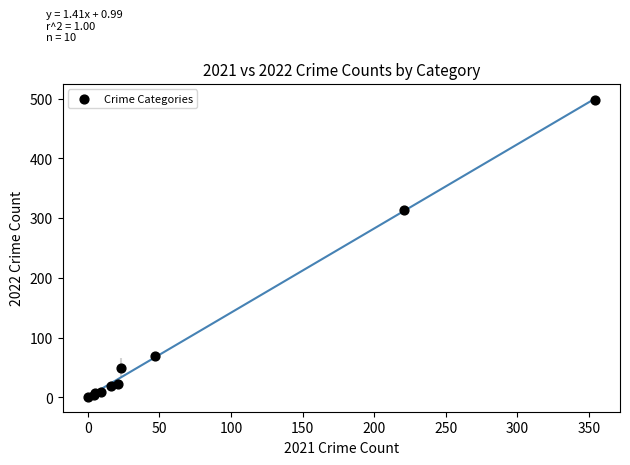

What Y value in the scatter plot is closest to 249?

314